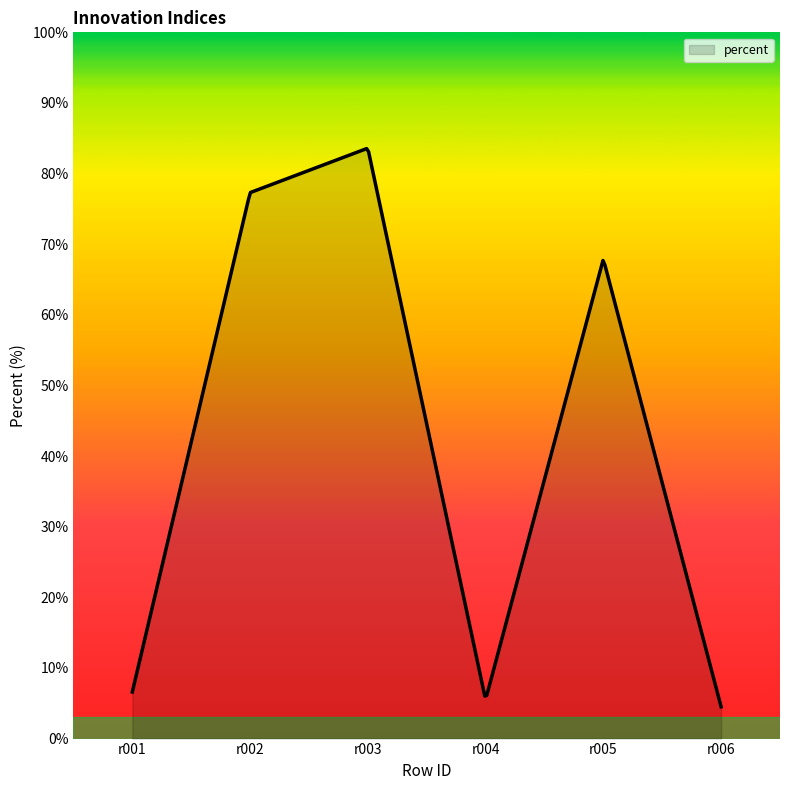

What is the greatest value displayed?

83.5